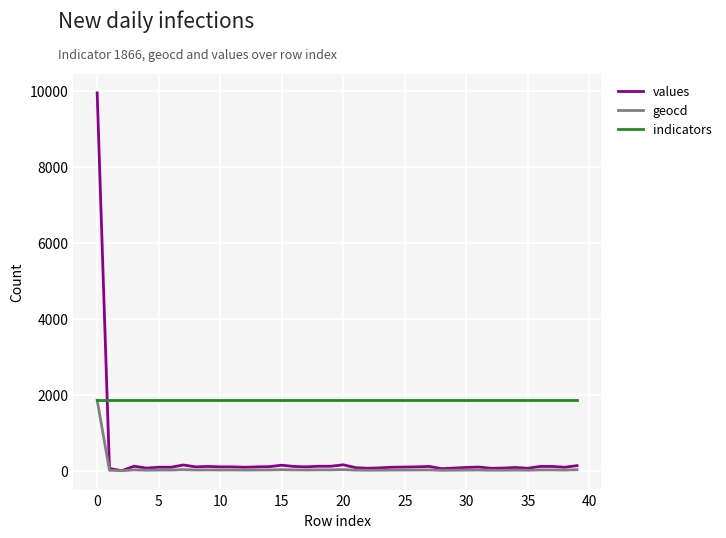

List the series in order of their overall mean, highest first.

indicators, values, geocd